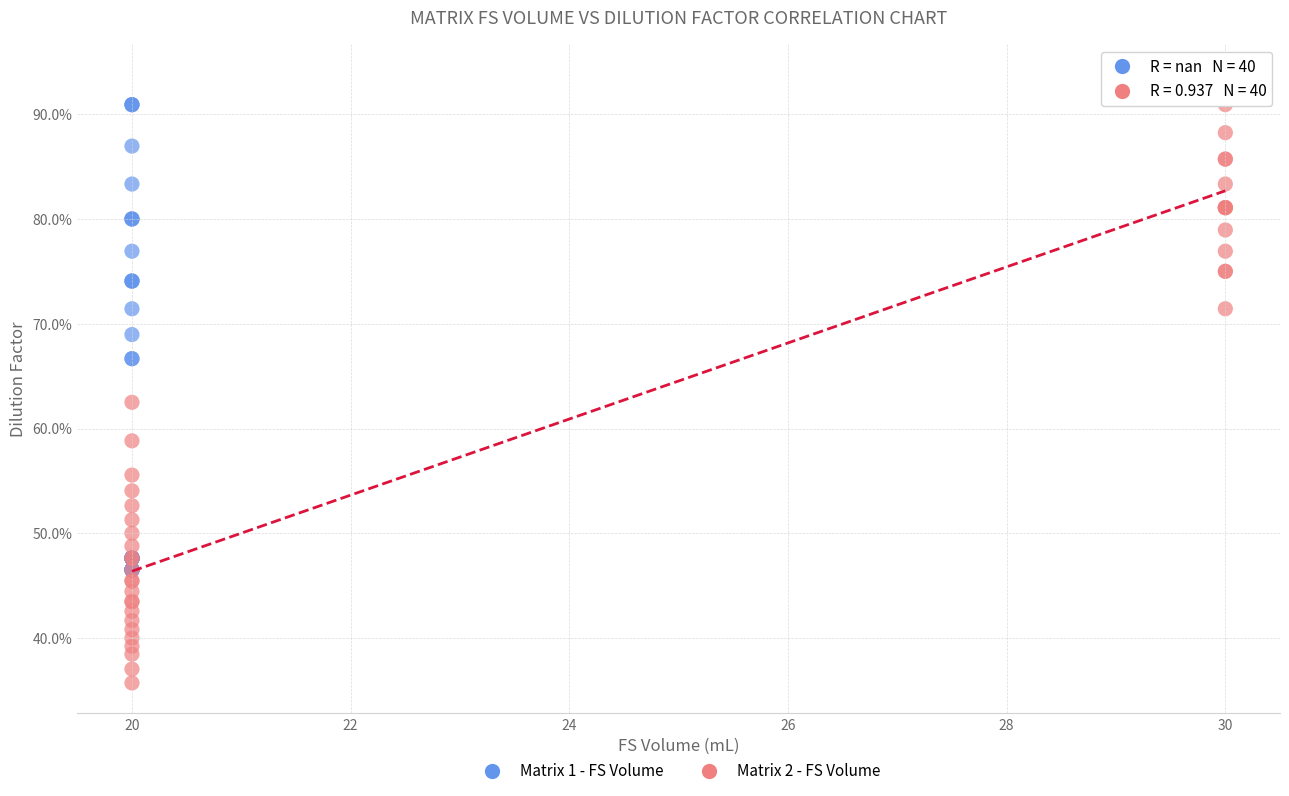

Which series reaches the minimum Y coordinate?

Matrix 2 - FS Volume